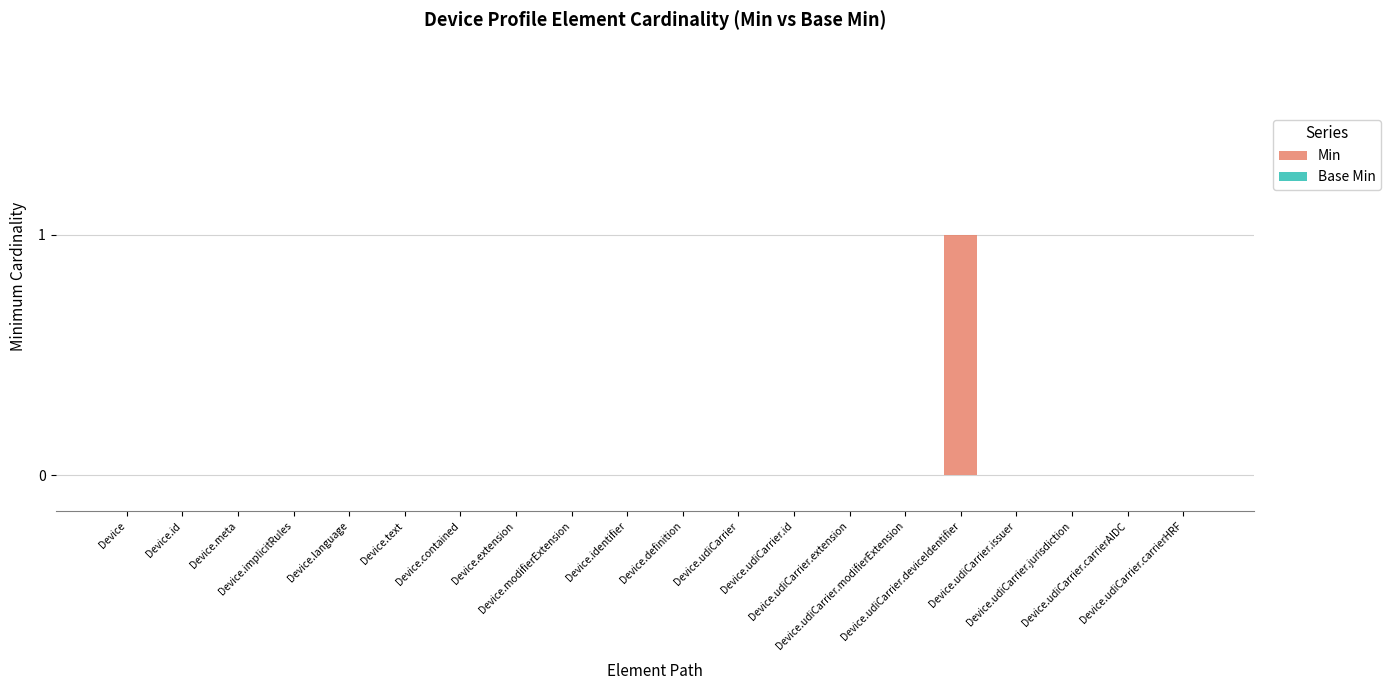

Count the number of data series in this chart.

1